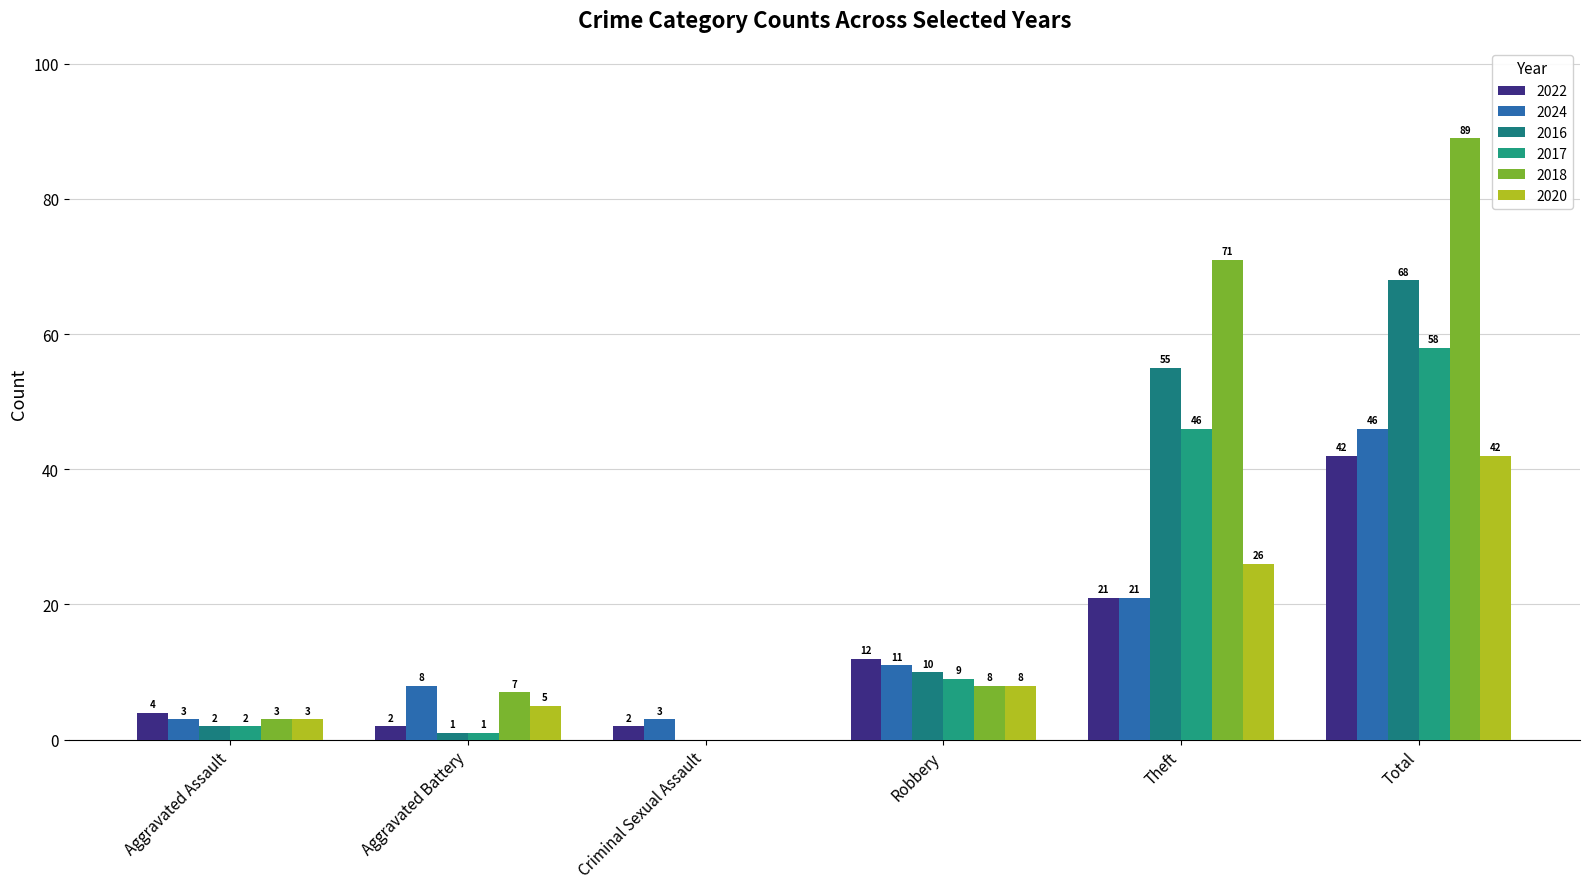

Reading left to right, what are all the values shown in this chart?

2022: Aggravated Assault=4	Aggravated Battery=2	Criminal Sexual Assault=2	Robbery=12	Theft=21	Total=42
2024: Aggravated Assault=3	Aggravated Battery=8	Criminal Sexual Assault=3	Robbery=11	Theft=21	Total=46
2016: Aggravated Assault=2	Aggravated Battery=1	Criminal Sexual Assault=0	Robbery=10	Theft=55	Total=68
2017: Aggravated Assault=2	Aggravated Battery=1	Criminal Sexual Assault=0	Robbery=9	Theft=46	Total=58
2018: Aggravated Assault=3	Aggravated Battery=7	Criminal Sexual Assault=0	Robbery=8	Theft=71	Total=89
2020: Aggravated Assault=3	Aggravated Battery=5	Criminal Sexual Assault=0	Robbery=8	Theft=26	Total=42